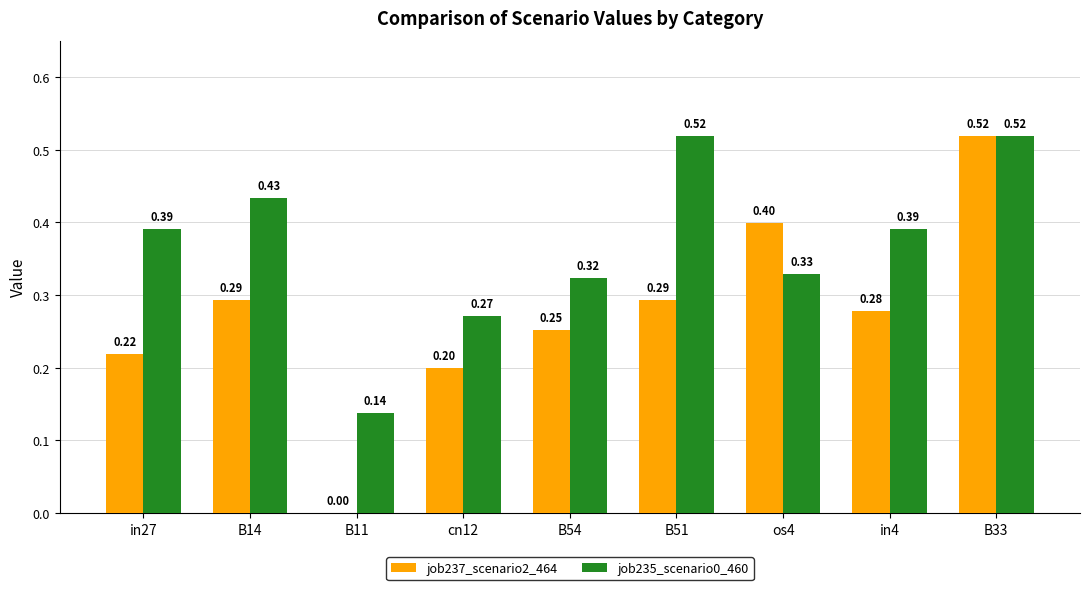

What is the total value across all series at in4?

0.7